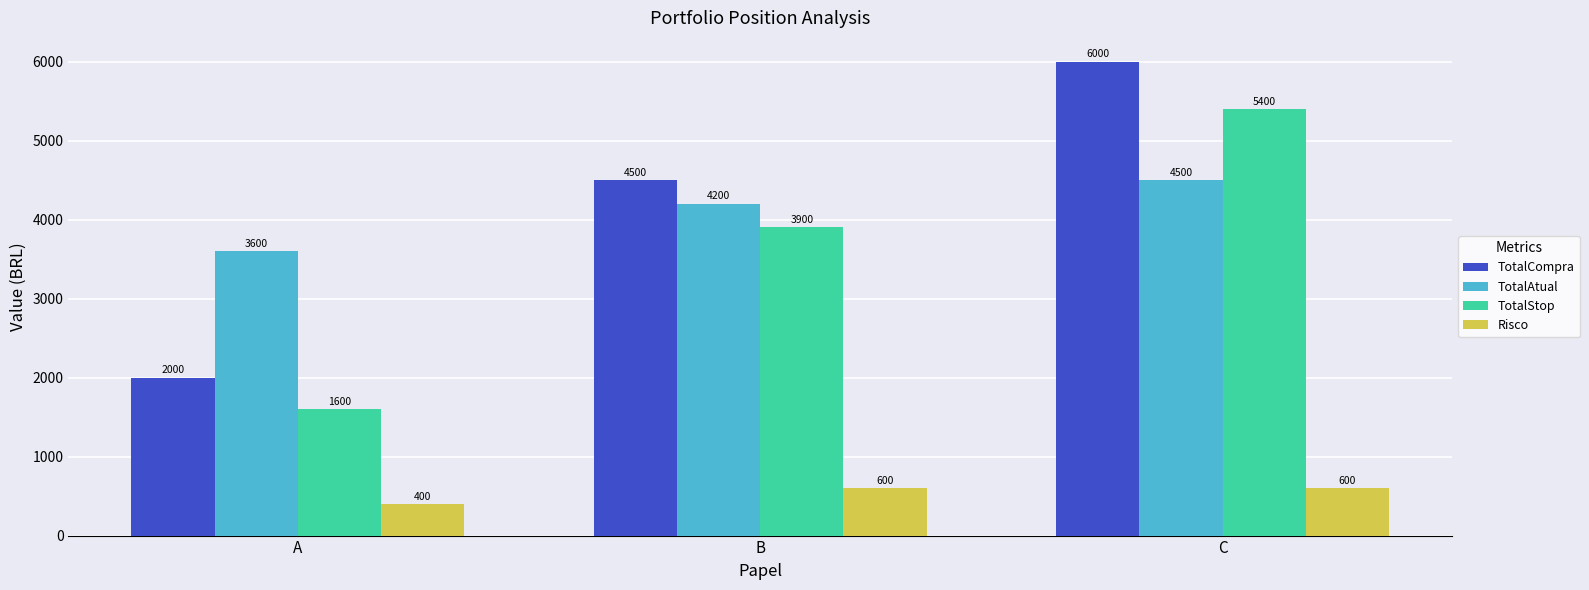

What is the sum of all TotalCompra values?

12500